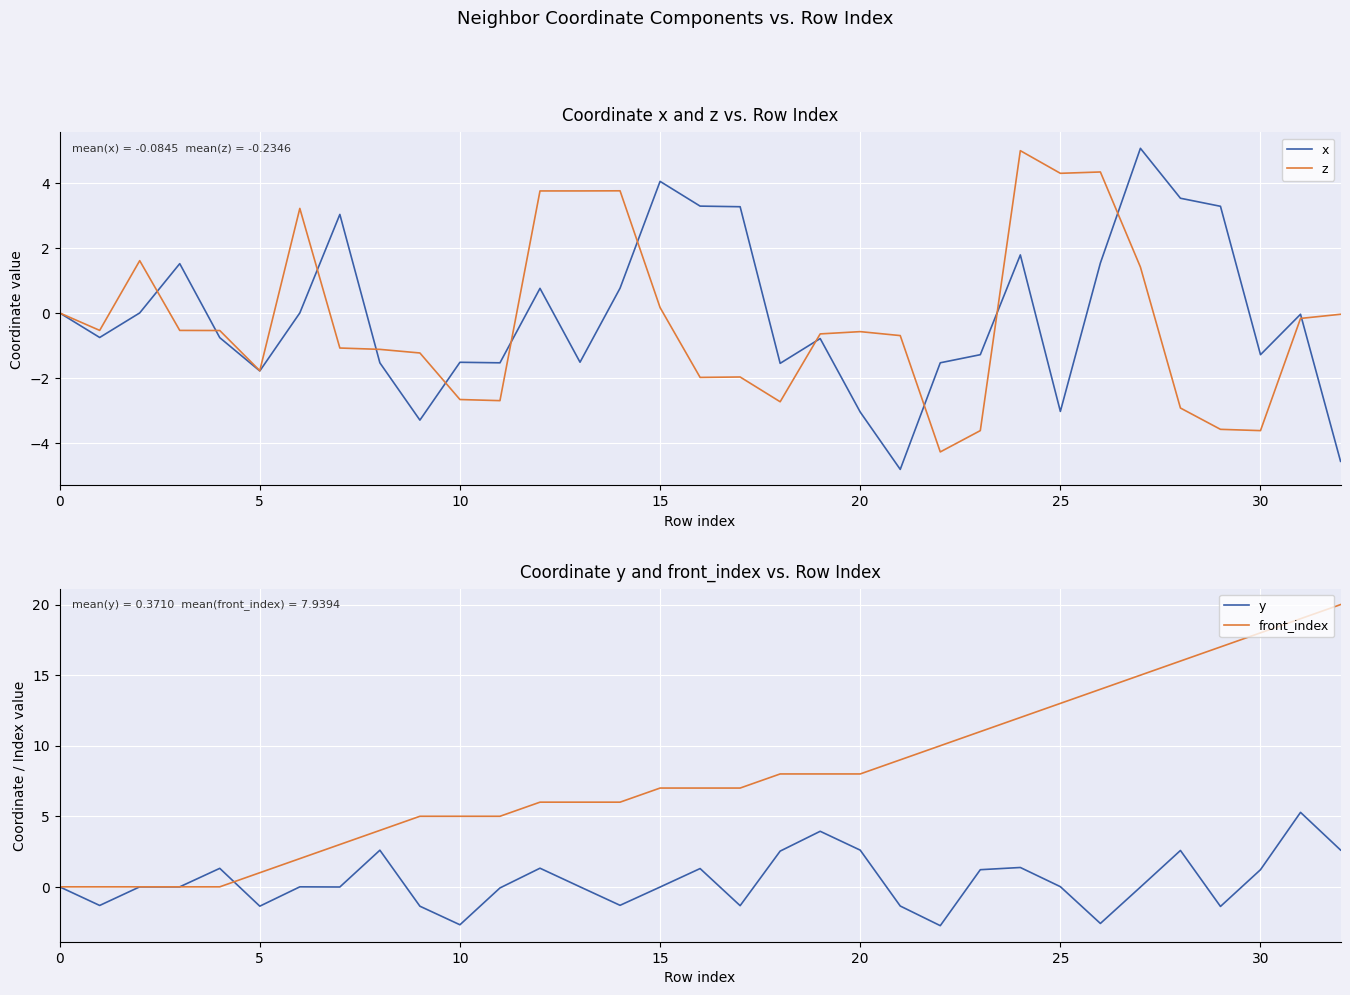

How many times do x and y cross each other?

13